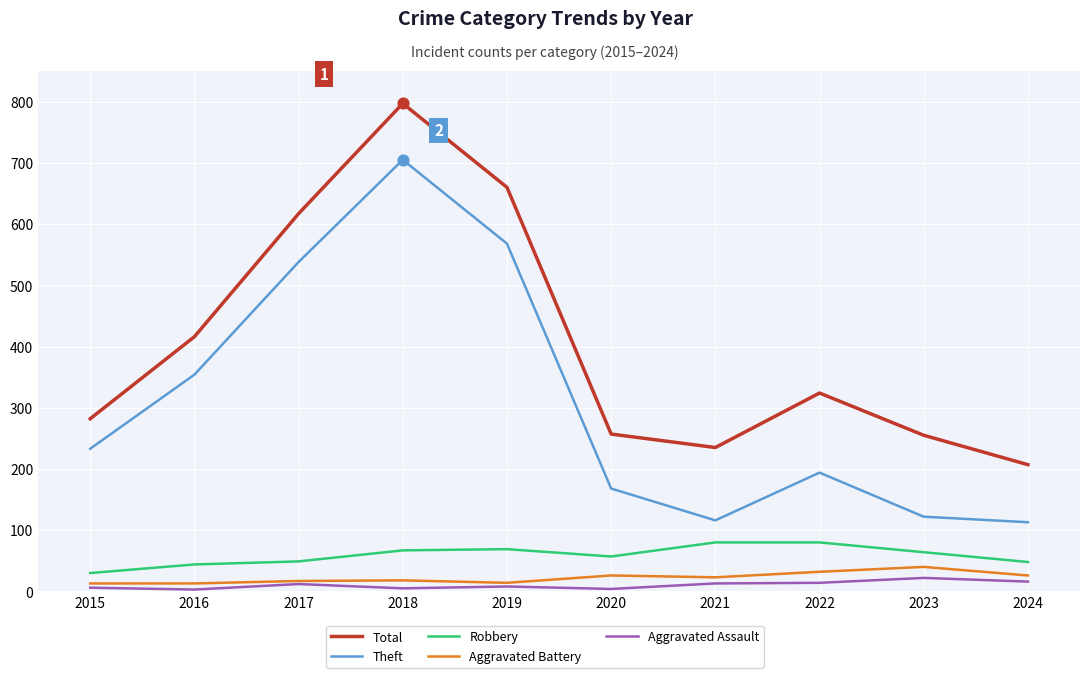

At which category is the sum across all series the highest?

2018